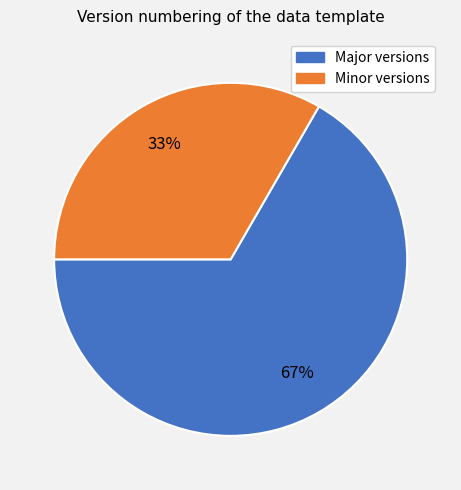

To the nearest percent, what is the average slice percentage?

50%